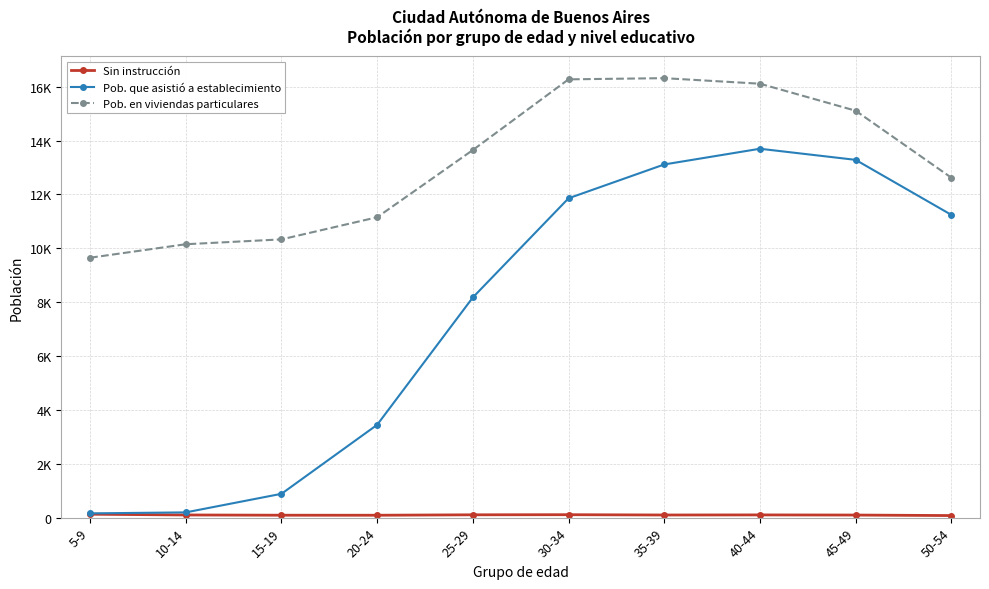

Reading right to left, list all the values displayed in this chart.

Sin instrucción: 50-54=77	45-49=96	40-44=101	35-39=98	30-34=109	25-29=105	20-24=89	15-19=90	10-14=99	5-9=127
Pob. que asistió a establecimiento: 50-54=11243	45-49=13284	40-44=13696	35-39=13113	30-34=11857	25-29=8176	20-24=3447	15-19=885	10-14=195	5-9=158
Pob. en viviendas particulares: 50-54=12623	45-49=15109	40-44=16111	35-39=16317	30-34=16273	25-29=13649	20-24=11153	15-19=10331	10-14=10151	5-9=9650